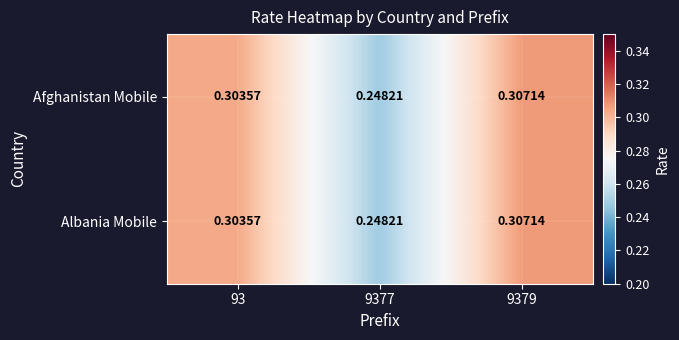

Is the value of Albania Mobile at 9379 greater than the value of Afghanistan Mobile at 9377?

Yes